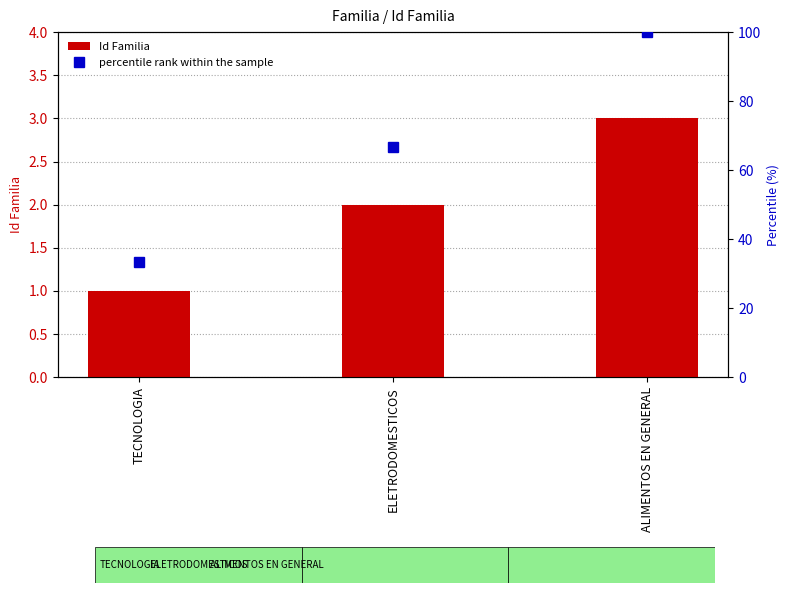

What is the difference between the highest and lowest values at ELETRODOMESTICOS?

64.7